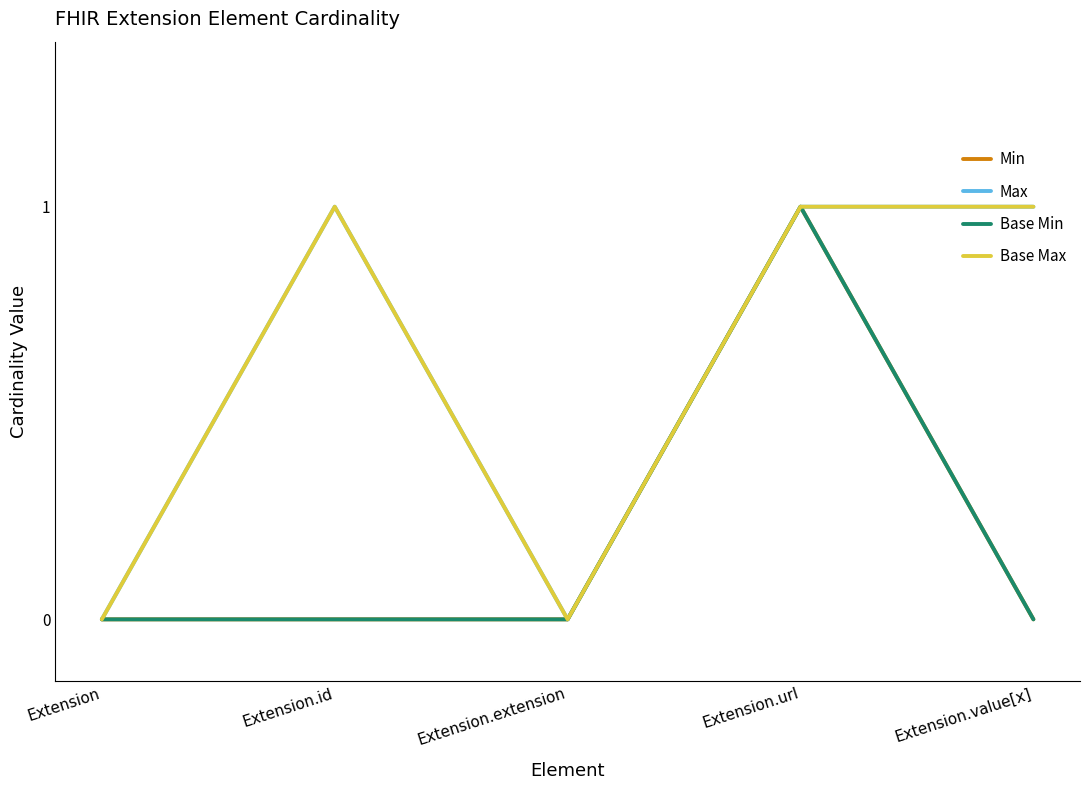

Does the chart have visible grid lines?

No